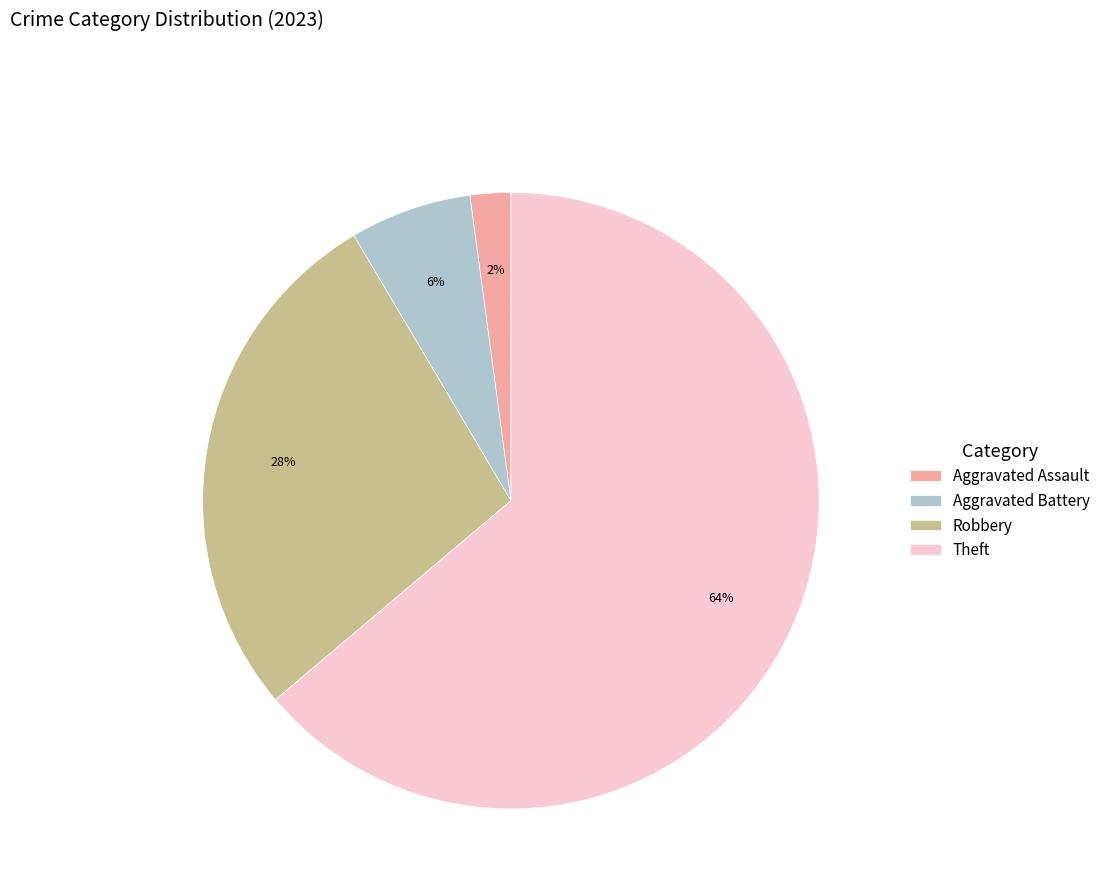

Which slice is the smallest?

Aggravated Assault